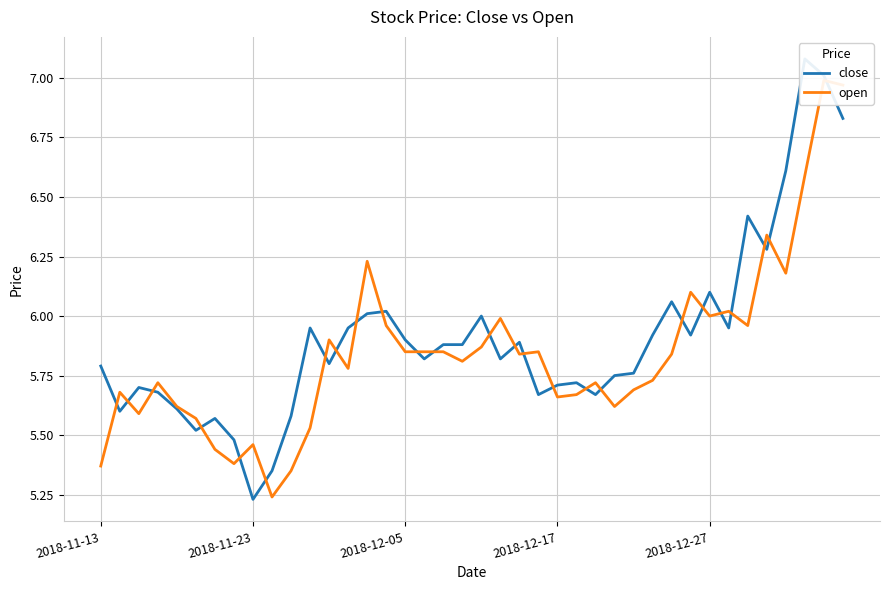

Which series has the largest total across all categories?

close